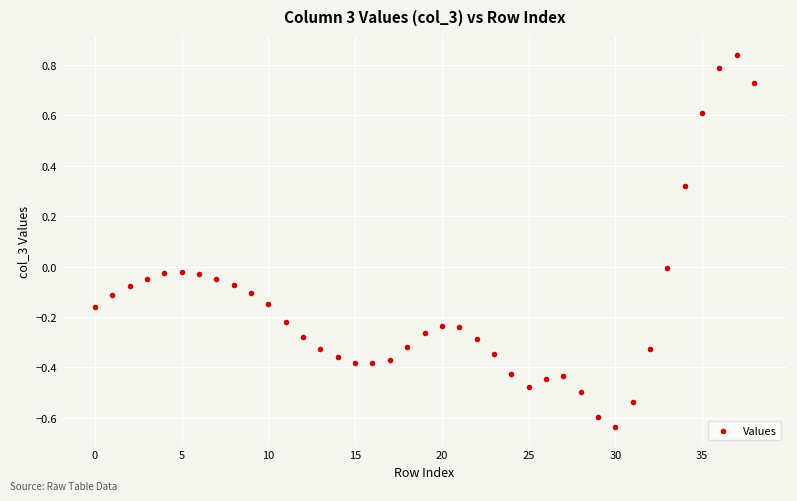

What is the range of Y values (max minus min)?

1.5